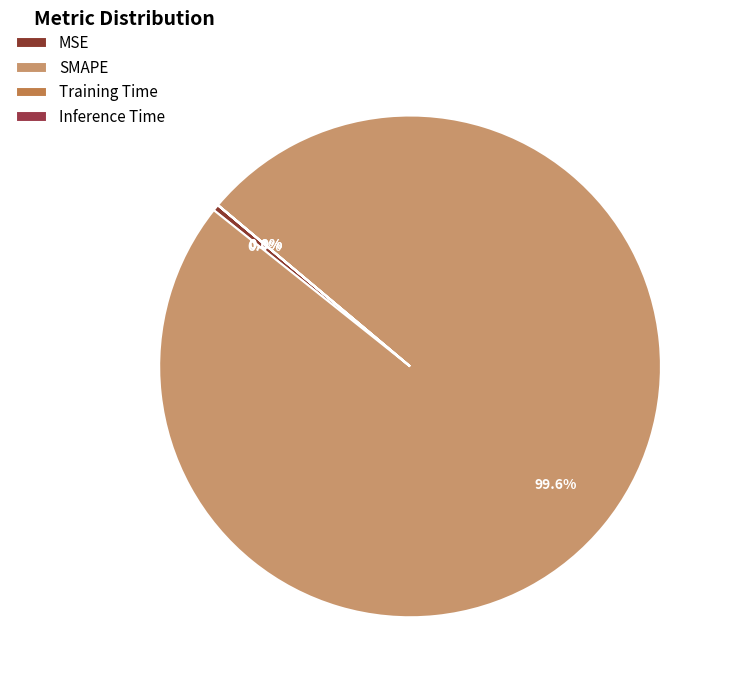

To the nearest percent, what portion does SMAPE represent?

100%